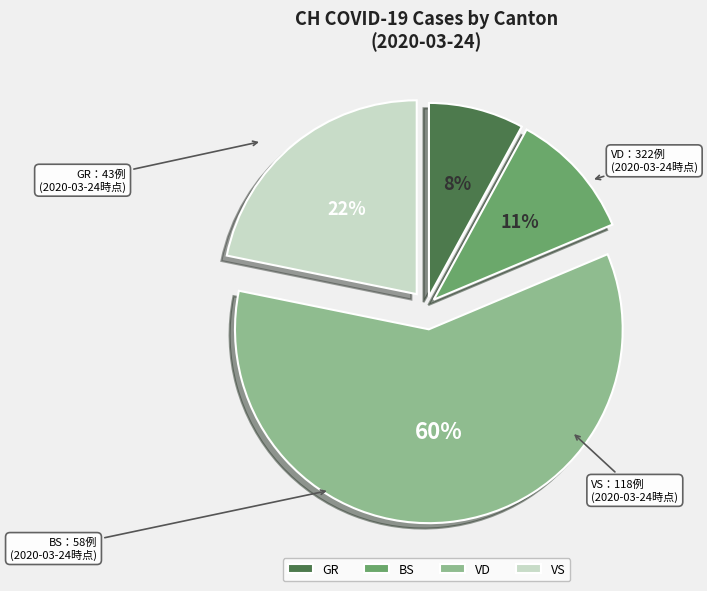

Do VD and BS together represent more than half of the pie?

Yes